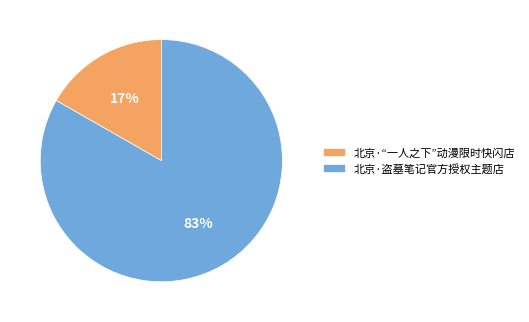

The 北京·“一人之下”动漫限时快闪店 slice represents 17% of the pie. True or false?

True